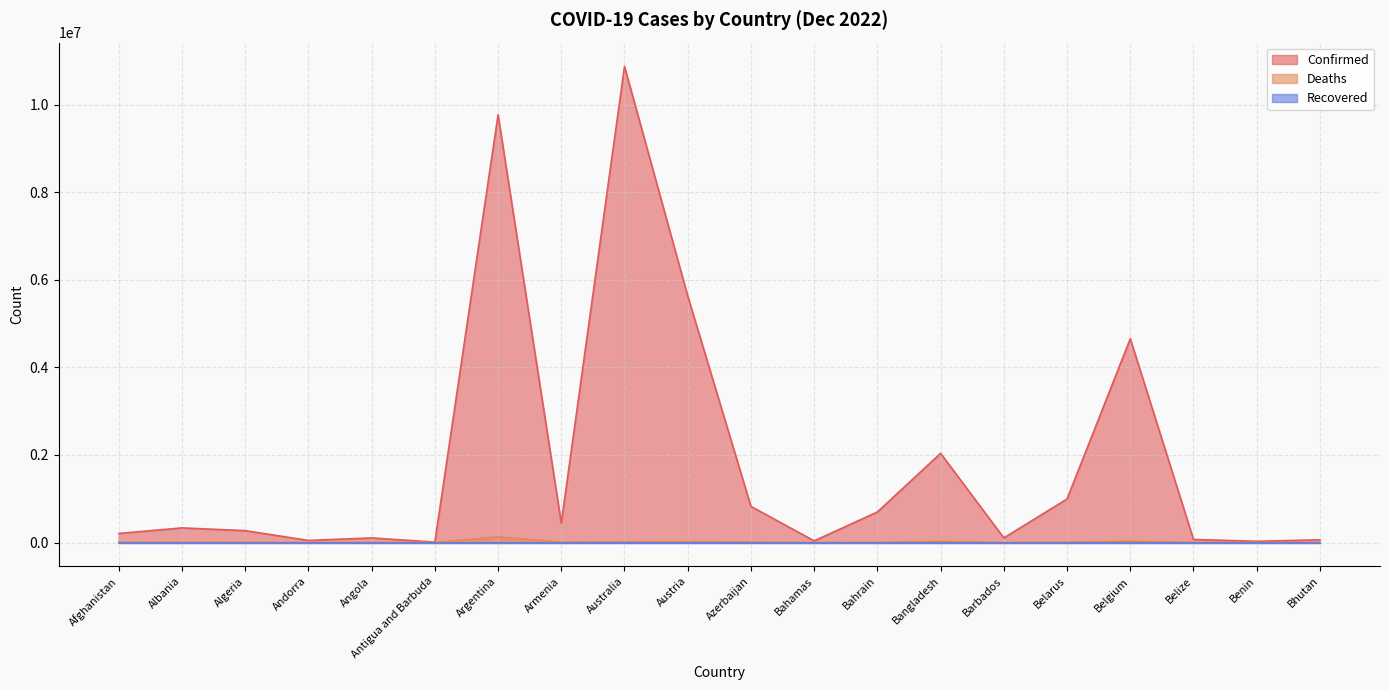

At which category does the chart reach its peak across all series?

Australia